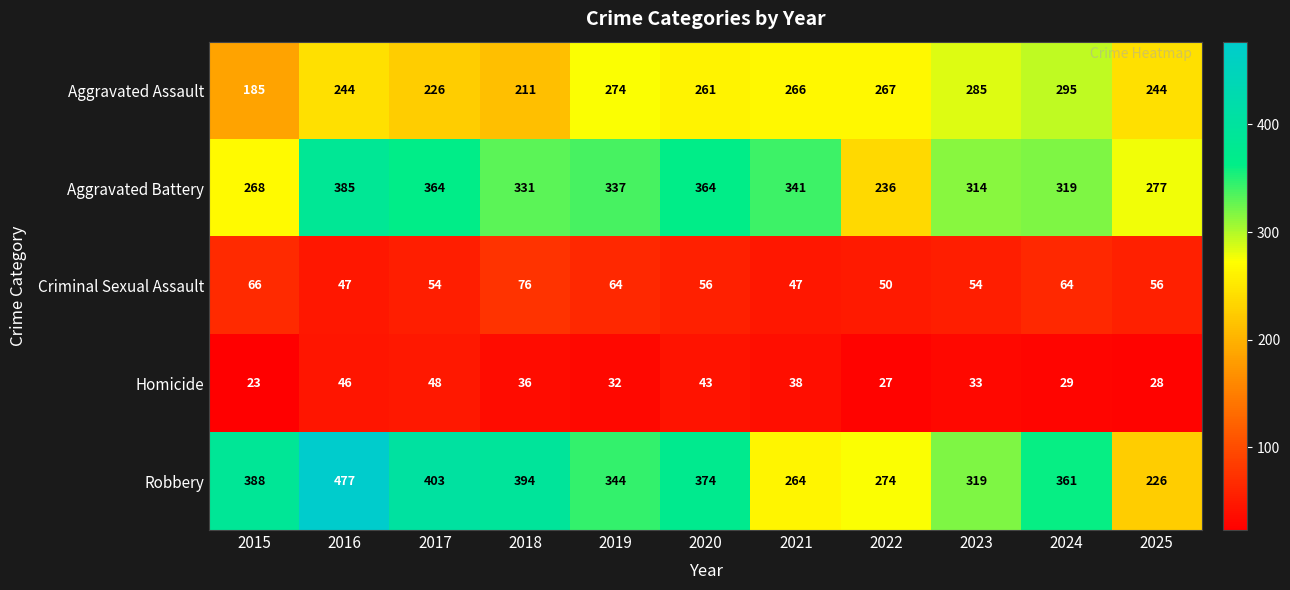

The Aggravated Battery series shows 277 at 2025. True or false?

True